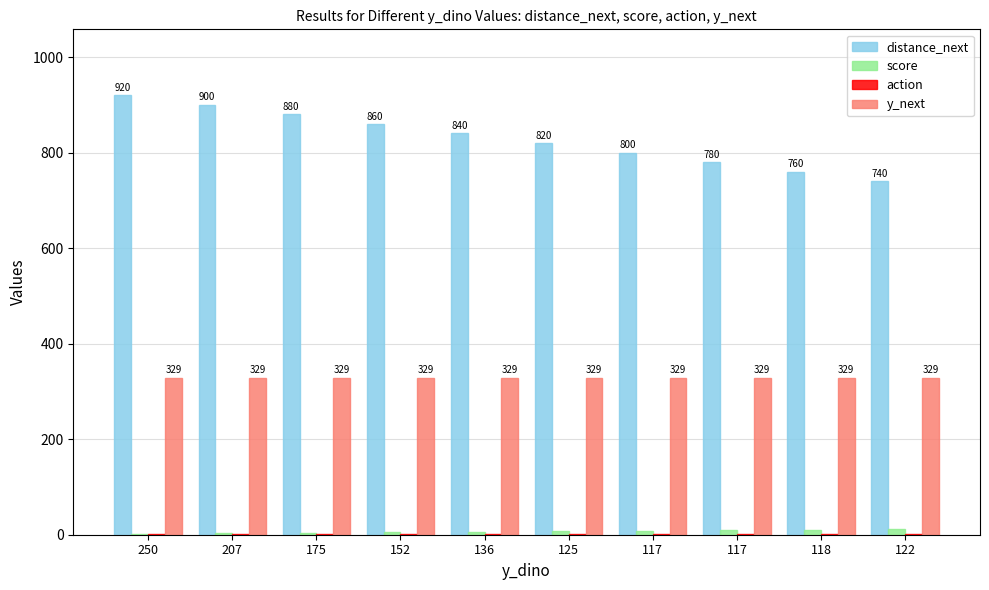

Are the bars horizontal?

No